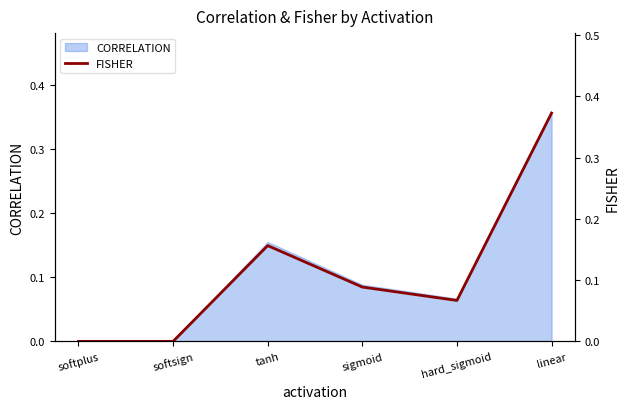

The chart shows a value of 0.4 at linear. True or false?

True